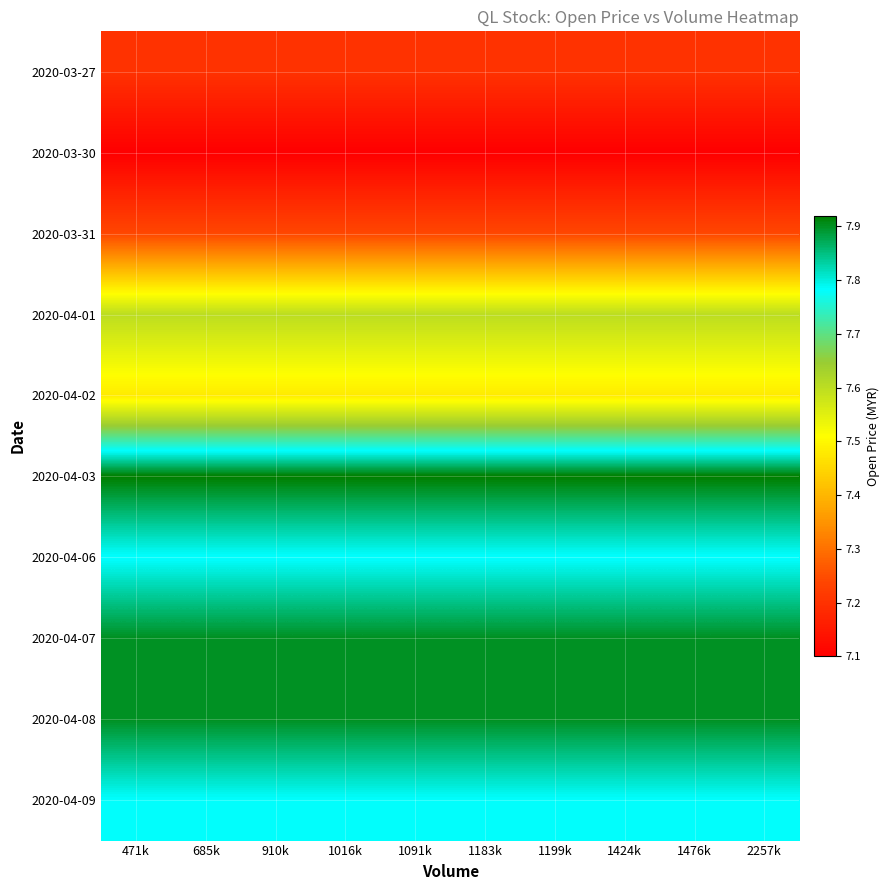

At how many categories does at least one series exceed 7?

10